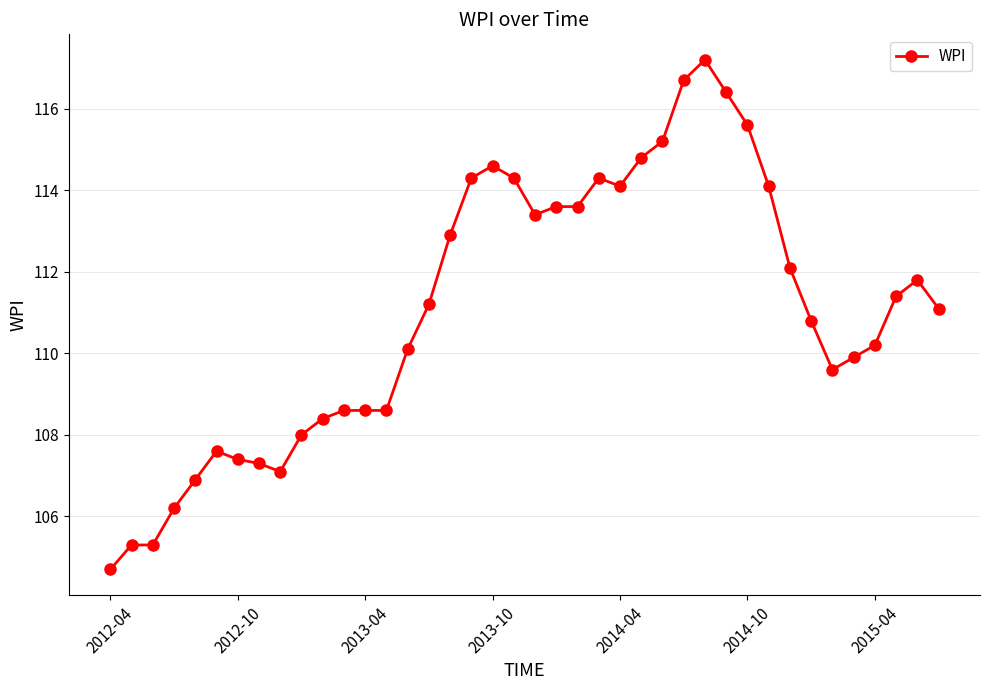

How many lines are shown in the chart?

1